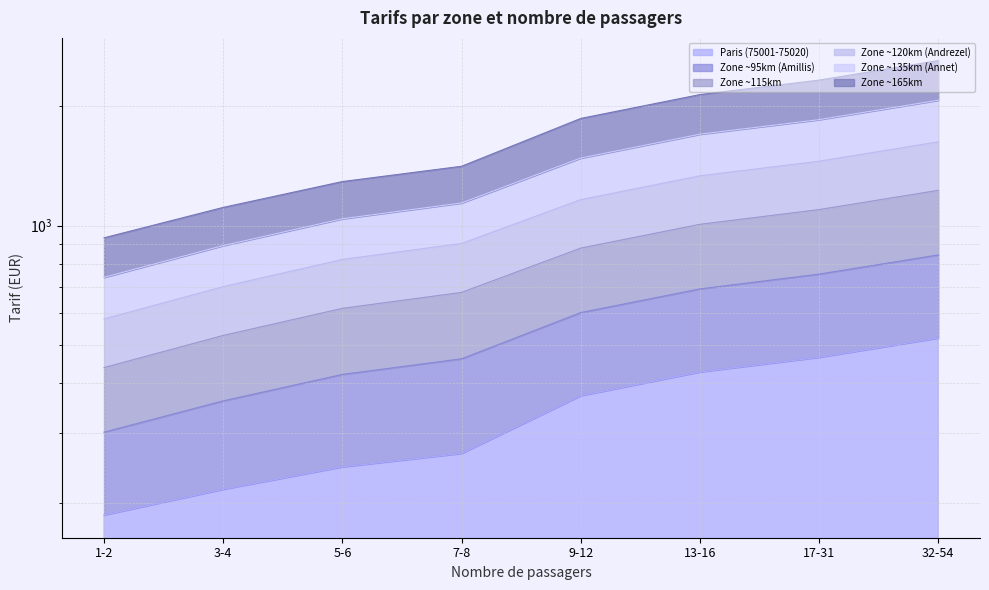

What is the total value across all series at 13-16?

7301